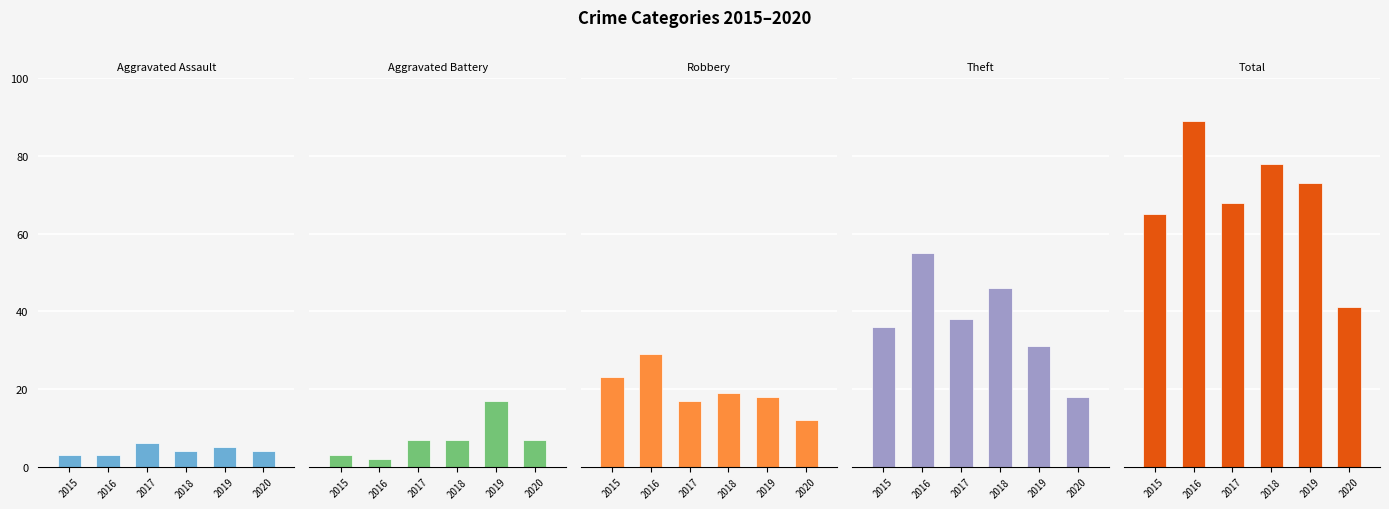

Reading left to right, list all the values displayed in this chart.

Aggravated Assault: 3	3	6	4	5	4
Aggravated Battery: 3	2	7	7	17	7
Robbery: 23	29	17	19	18	12
Theft: 36	55	38	46	31	18
Total: 65	89	68	78	73	41